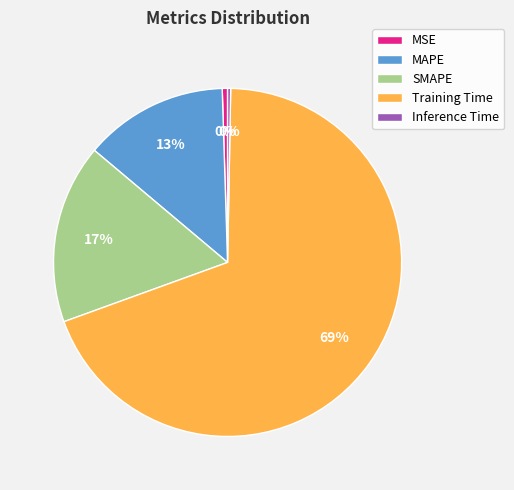

Which slice is the largest?

Training Time